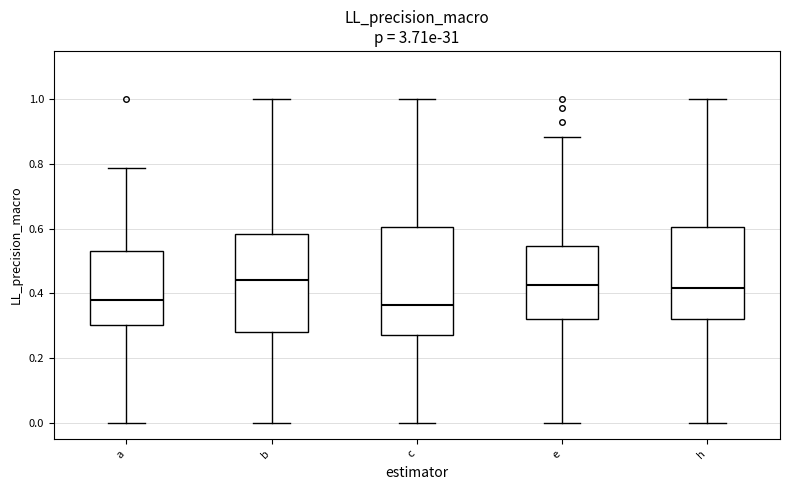

Comparing the boxes themselves (not the whiskers), which one is the tallest?

c